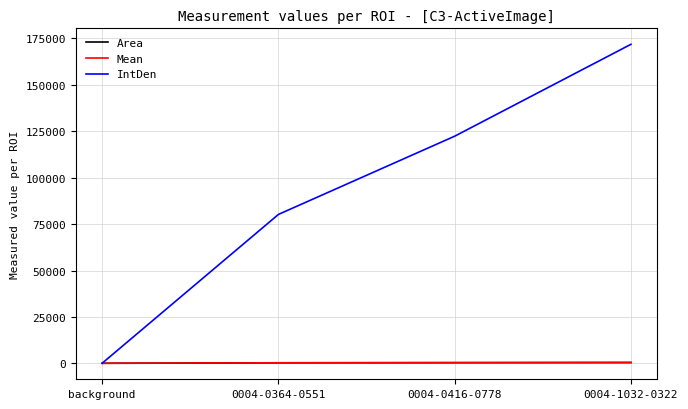

What is the sum of the Mean values at 0004-0416-0778 and background?

392.9